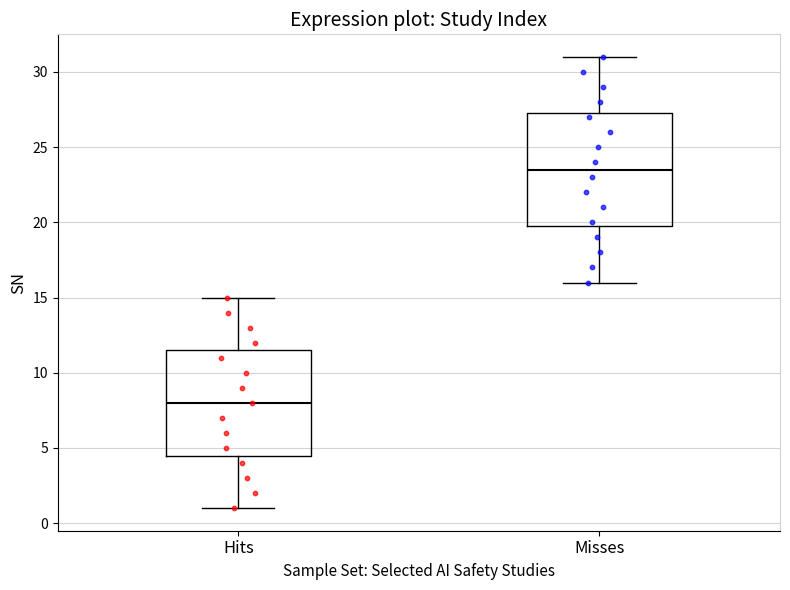

Which box is the tallest, from its lower edge to its upper edge?

Misses